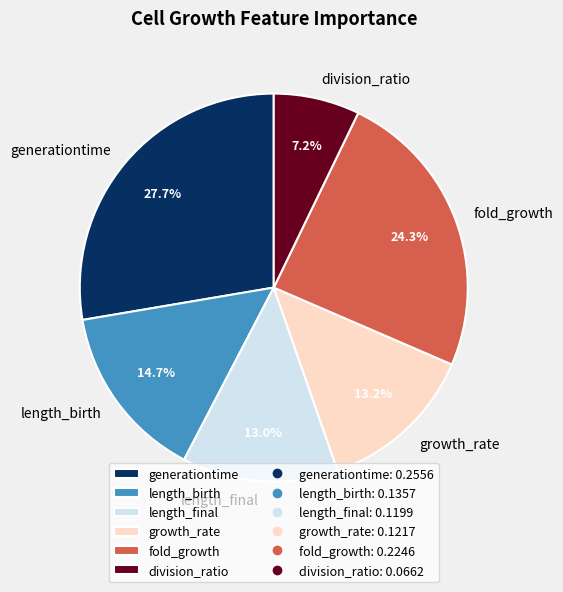

To the nearest percent, what is the average slice percentage?

17%